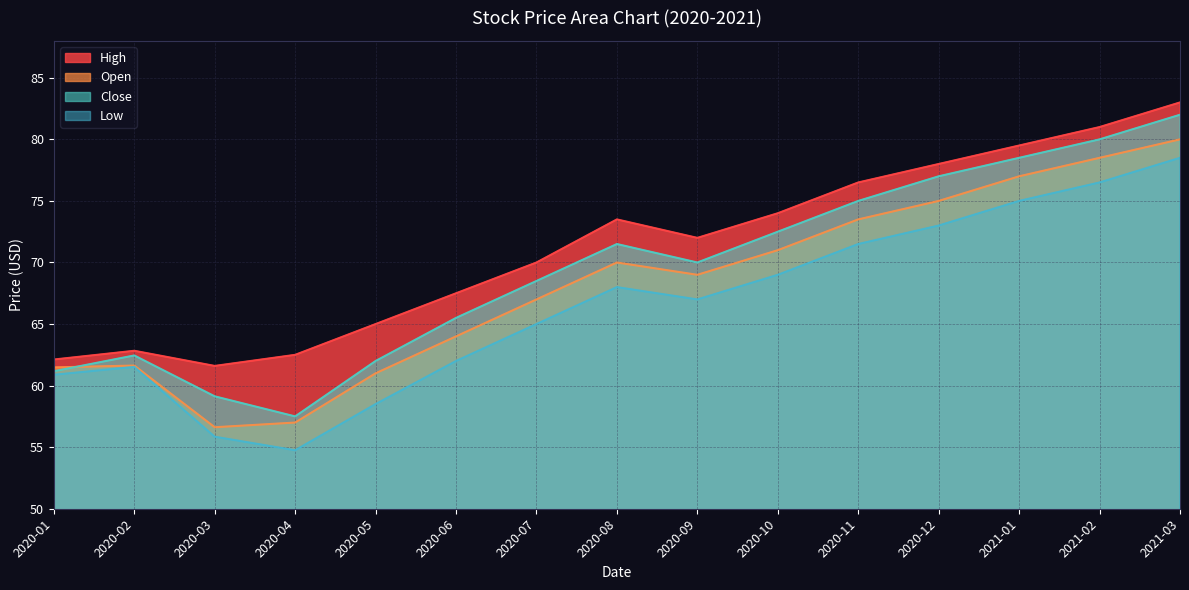

How many categories are shown in the chart?

15